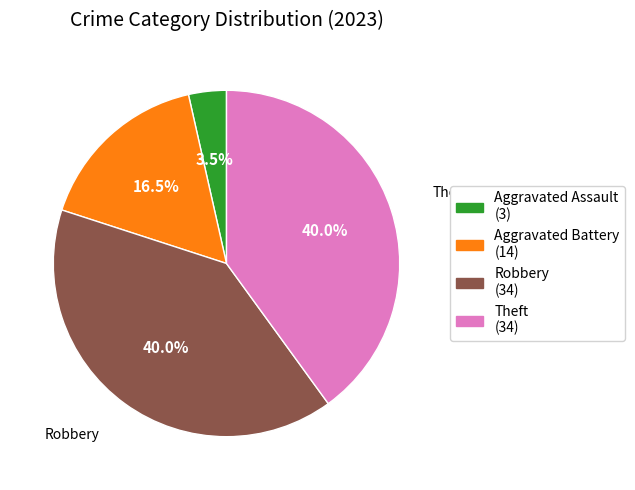

Which slice is the smallest?

Aggravated Assault (3)